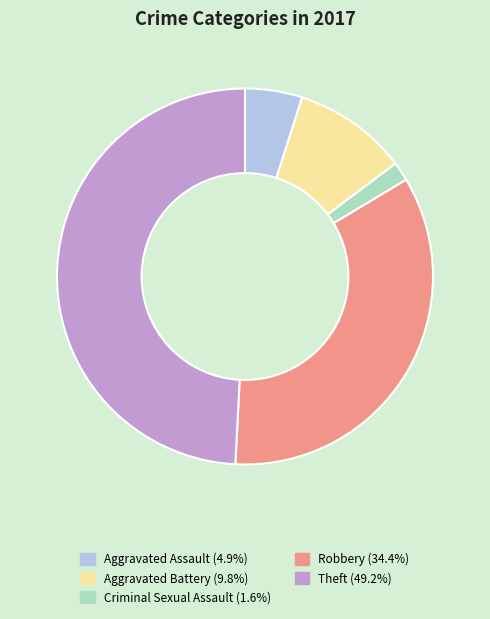

What is the smallest slice in the pie chart?

Criminal Sexual Assault